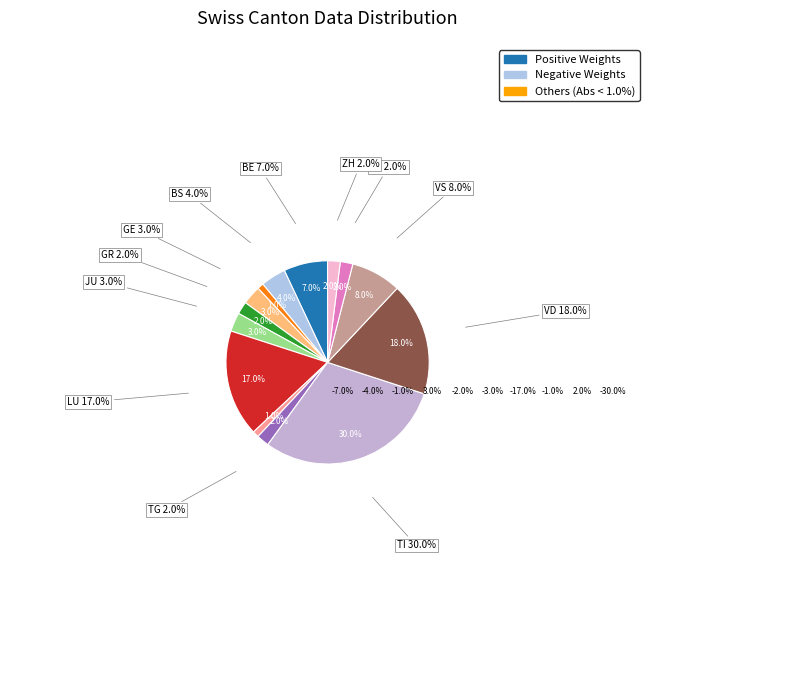

Count the number of slices in the pie.

14